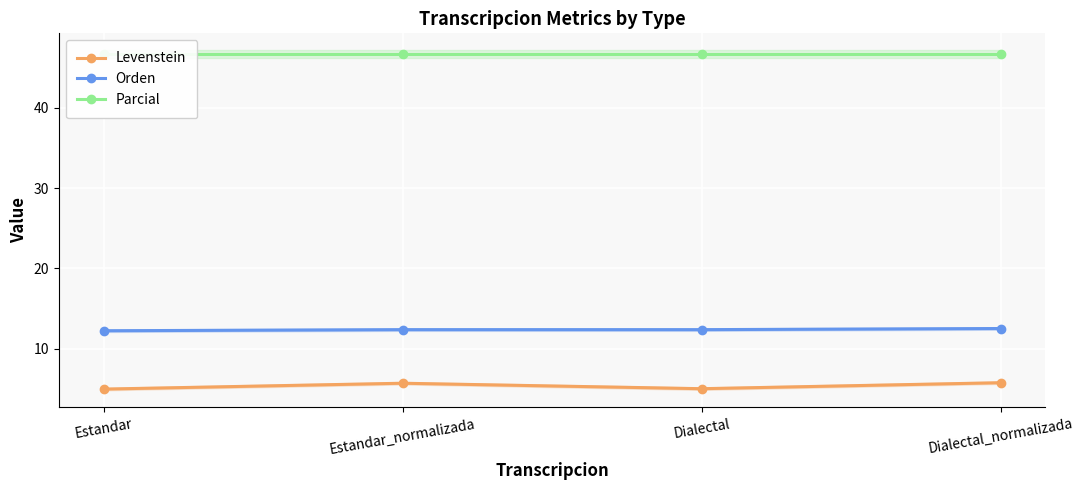

At which category is the sum across all series the highest?

Dialectal_normalizada